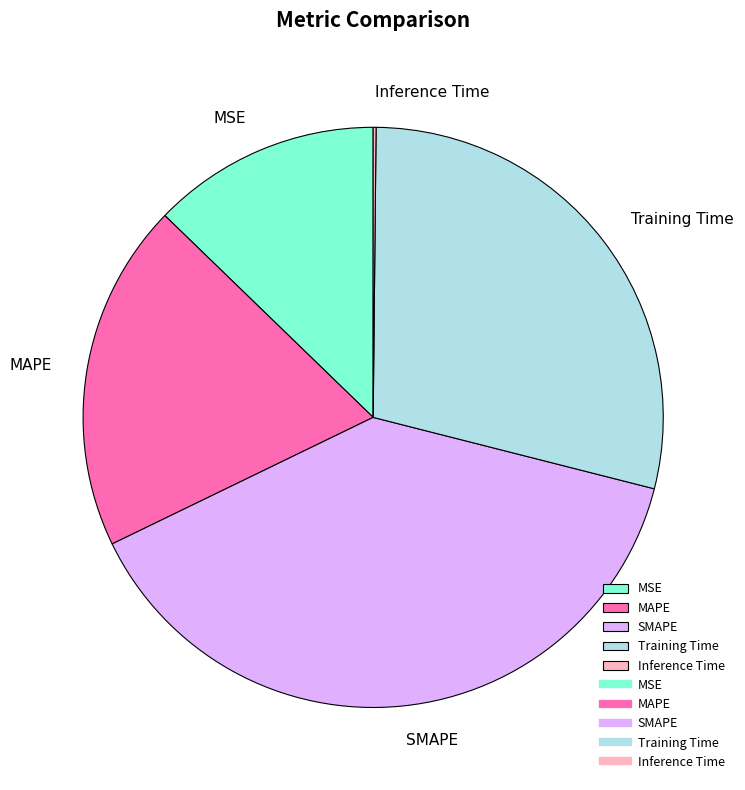

Which has a higher value, MSE or MAPE?

MAPE